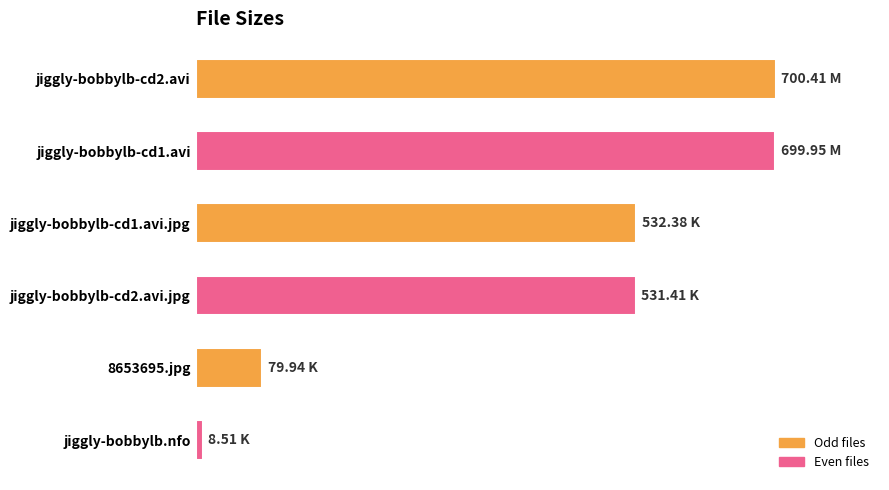

Where is the data nearest to the value 354?

jiggly-bobbylb-cd2.avi.jpg